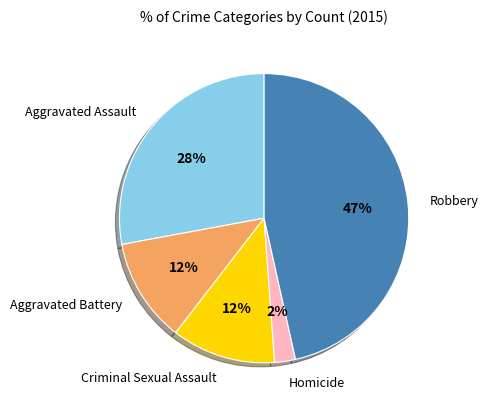

To the nearest percent, what is the average slice percentage?

20%